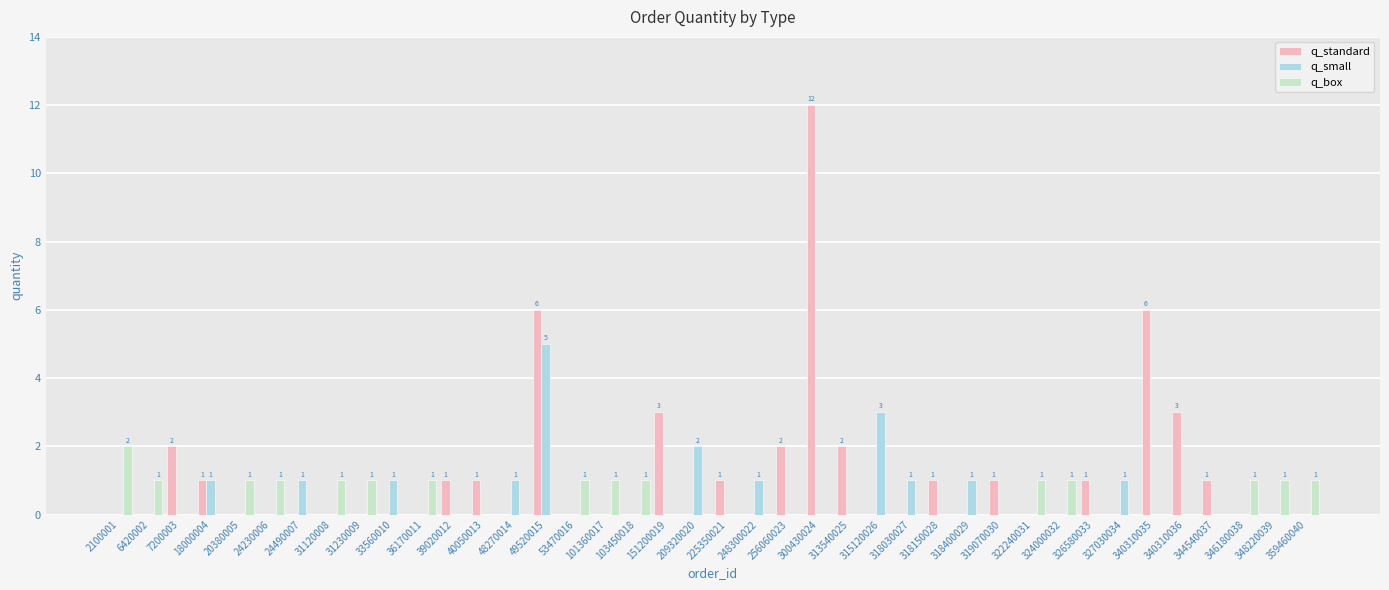

What value does the q_small series have at 49520015?

5